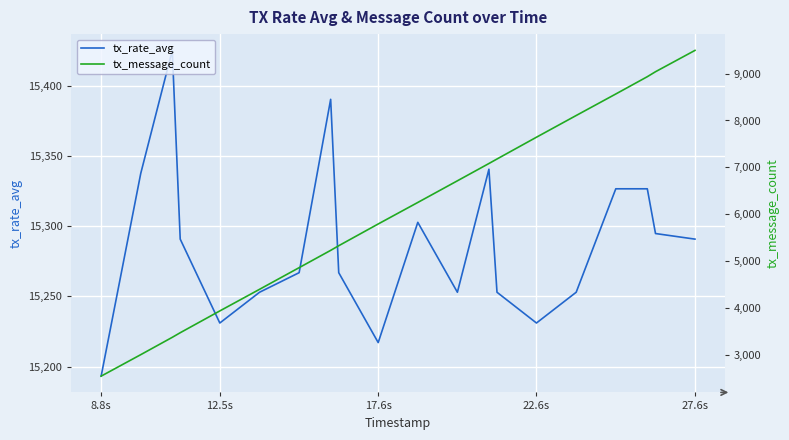

What are all the series names shown in the legend?

tx_rate_avg, tx_message_count